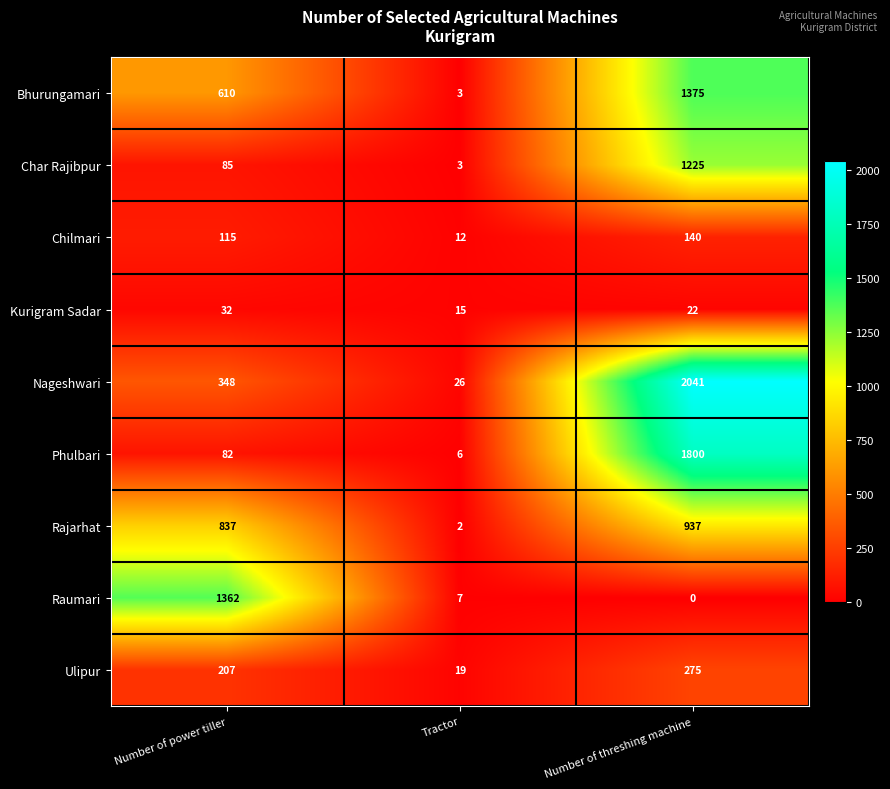

What is the spread (max minus min) of values at Tractor?

24